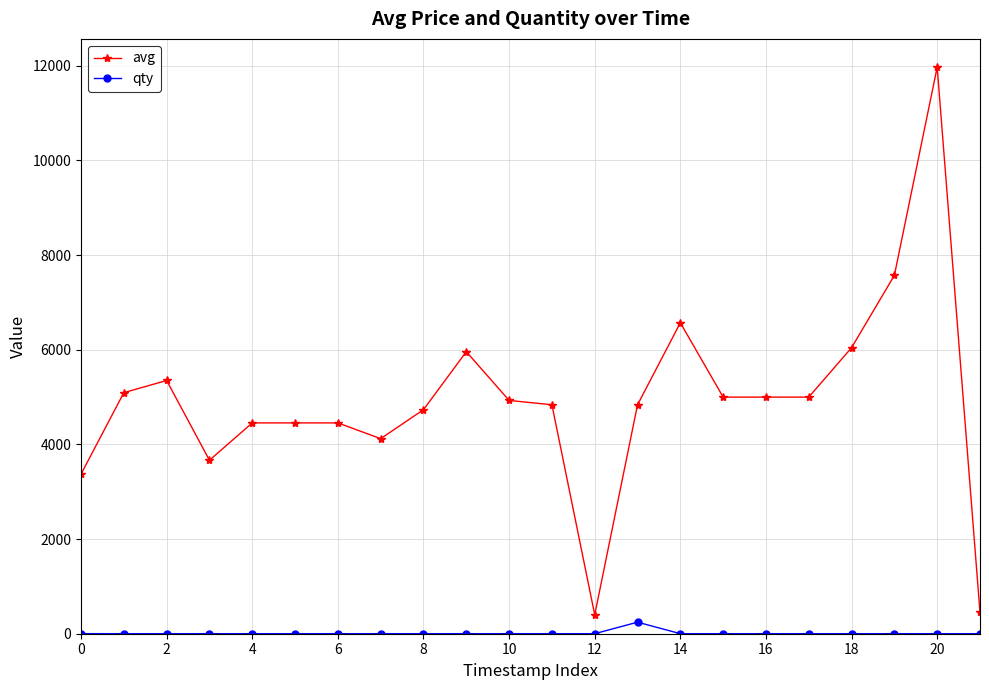

List the series in order of their peak value, highest first.

avg, qty